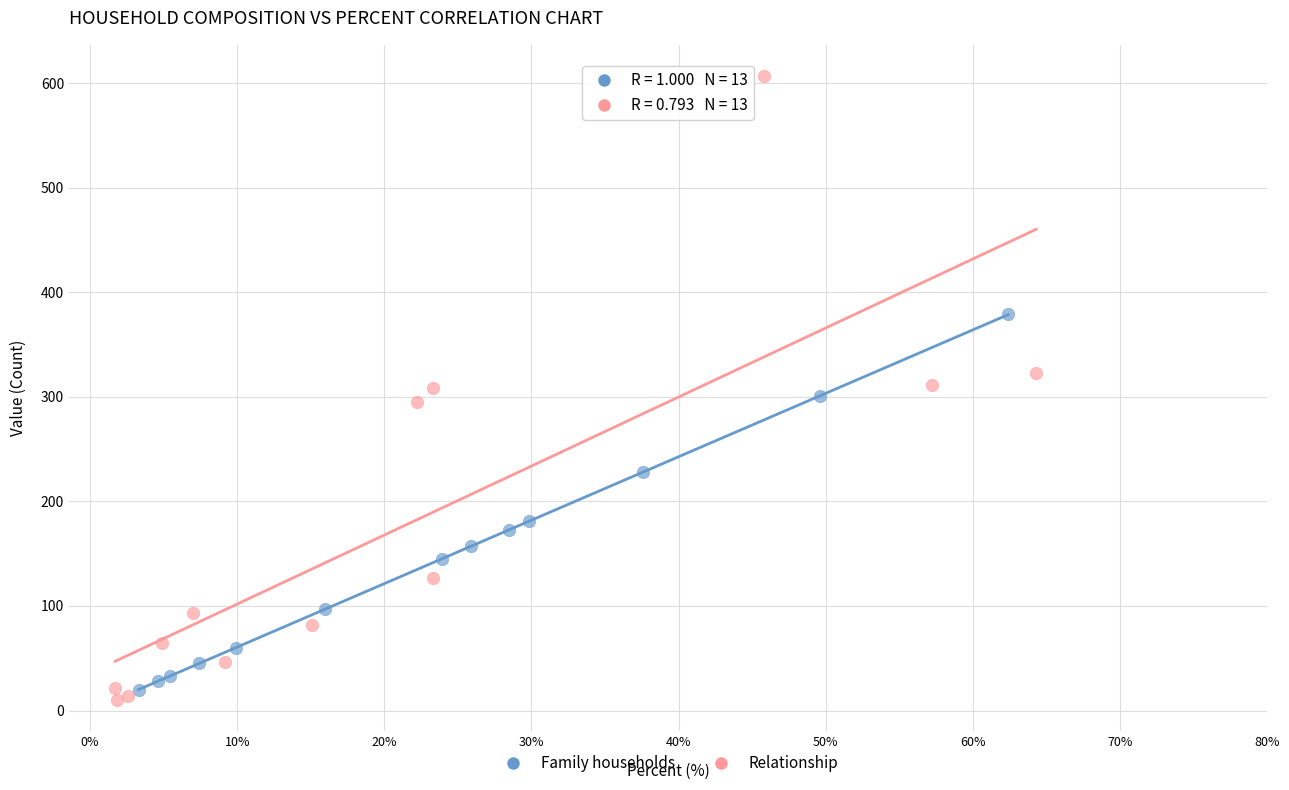

Which series has the largest Y range (max minus min)?

Relationship